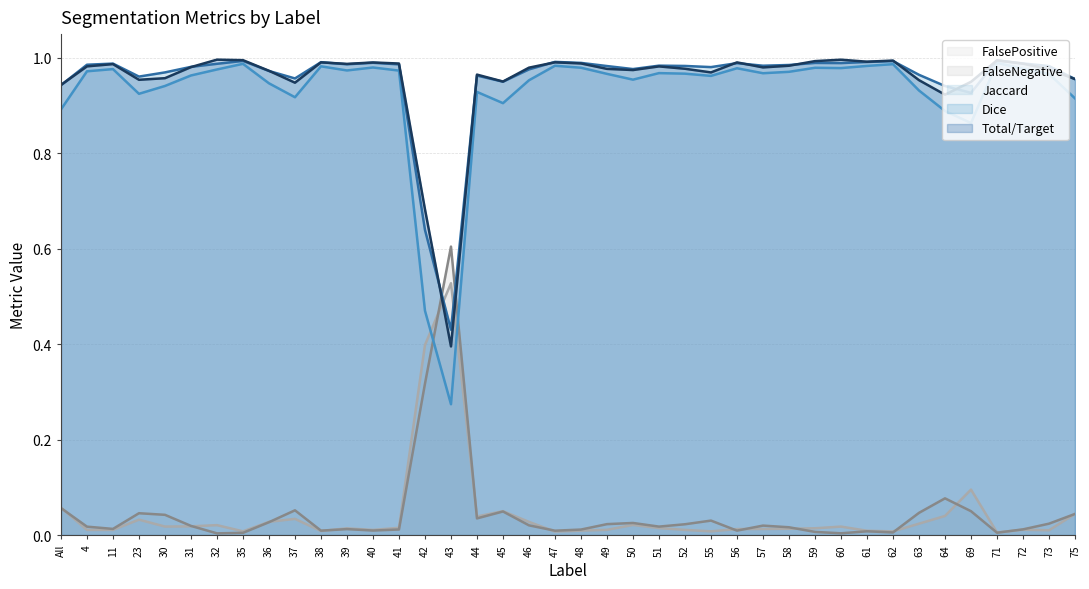

The value of FalseNegative at 64 is 0.0. True or false?

False